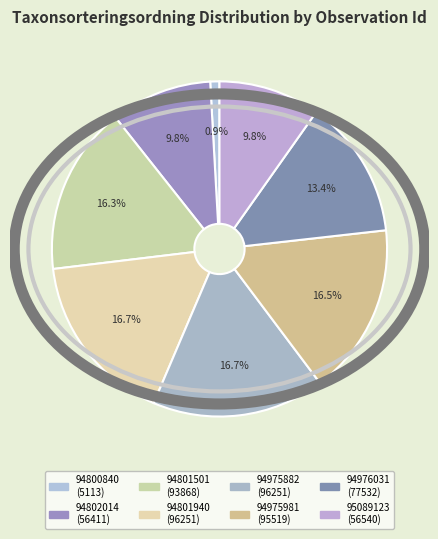

What is the smallest slice in the pie chart?

94800840